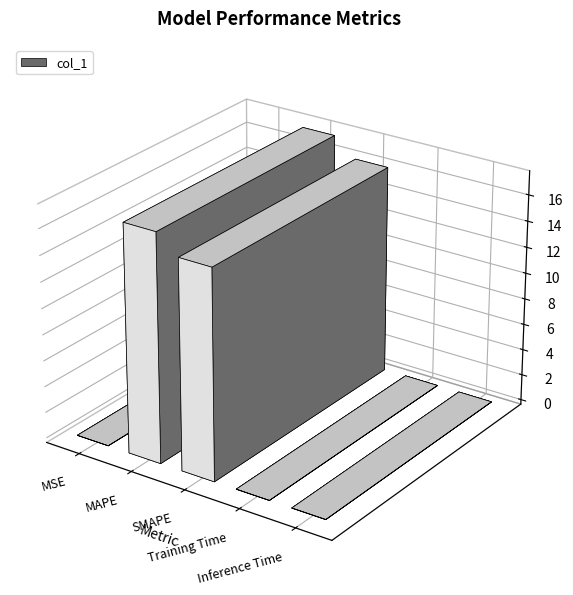

At which category does the chart reach its peak across all series?

MAPE